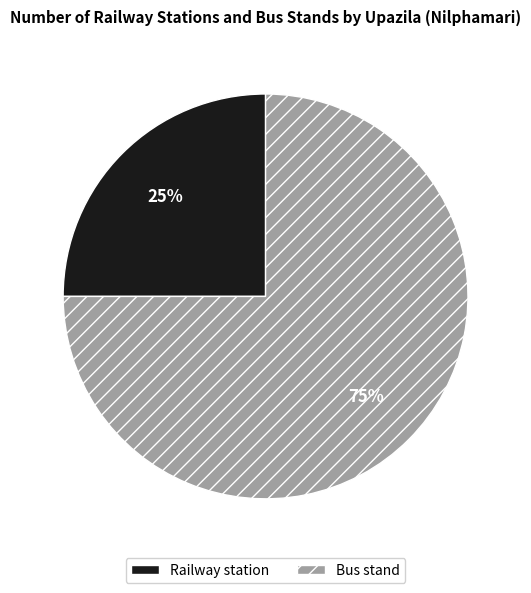

To the nearest percent, what is the difference between the largest and smallest slice percentages?

50%